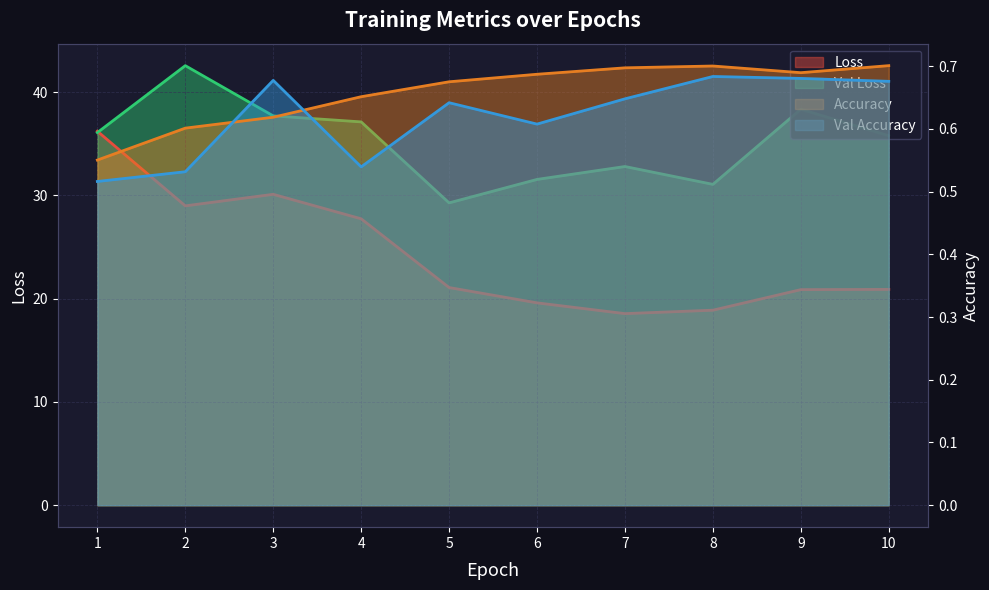

The value of Val Loss at 5 is 40.9. True or false?

False